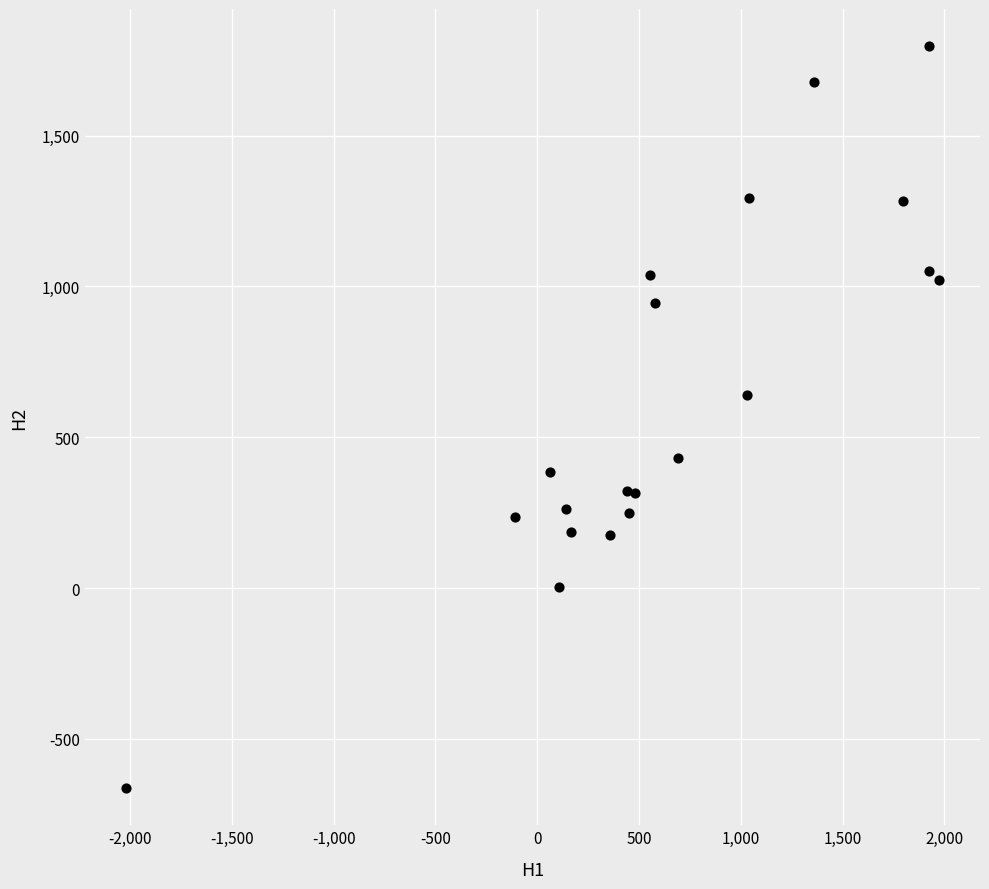

What Y value in the scatter plot is closest to 566?

641.4